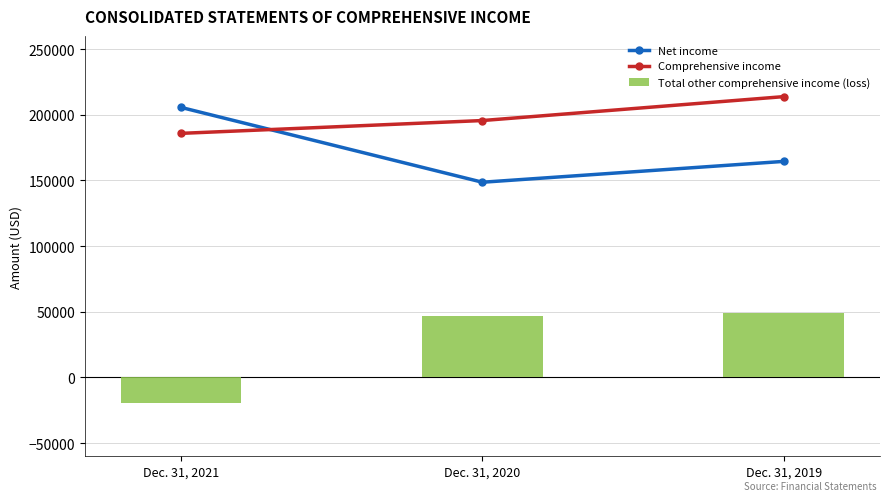

At which label is Net income closest to 177065?

Dec. 31, 2019